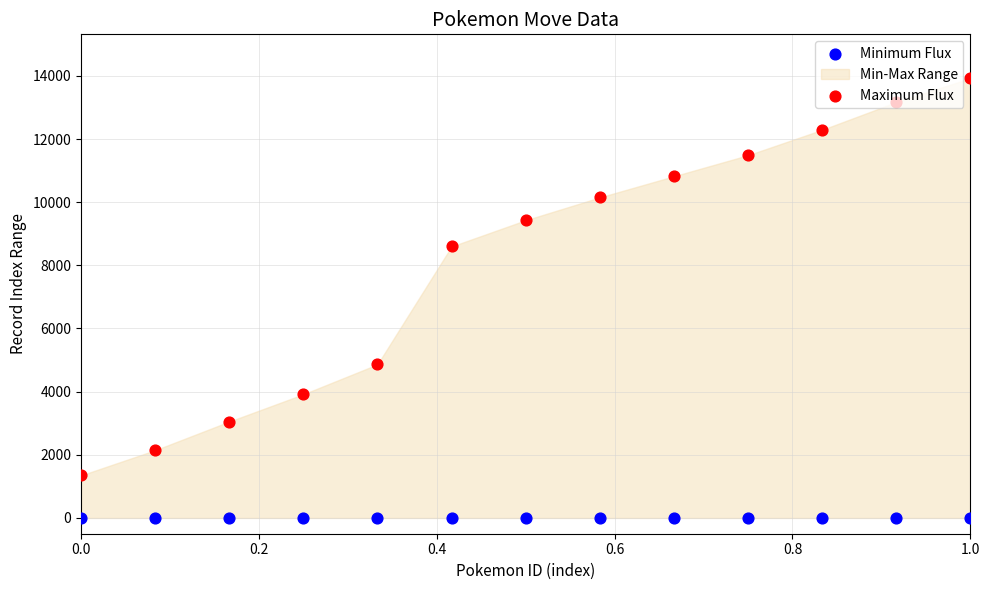

At which category is the sum across all series the highest?

1.0